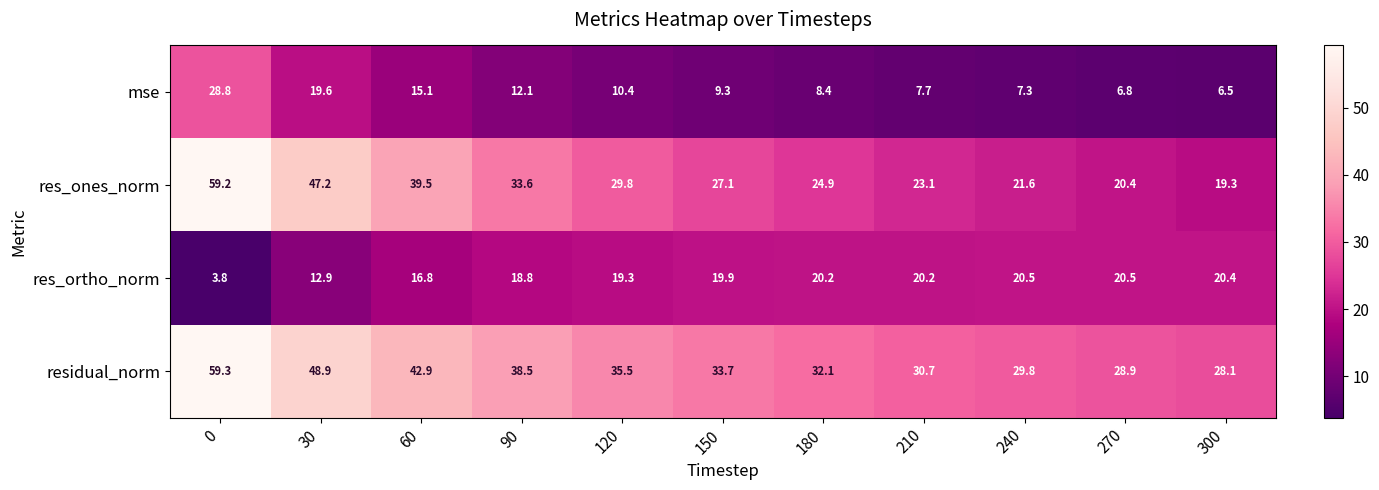

Is it true that res_ones_norm equals 39.5 at 60?

True